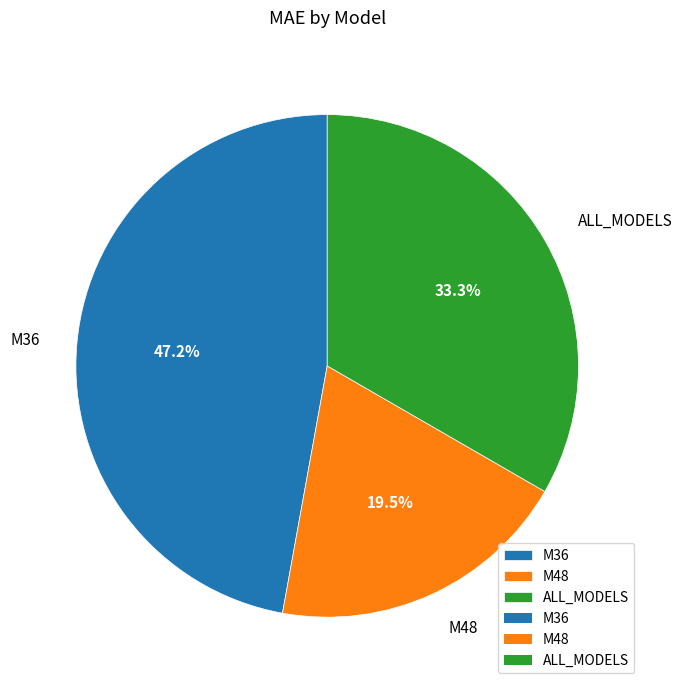

To the nearest percent, what portion does M36 represent?

47%